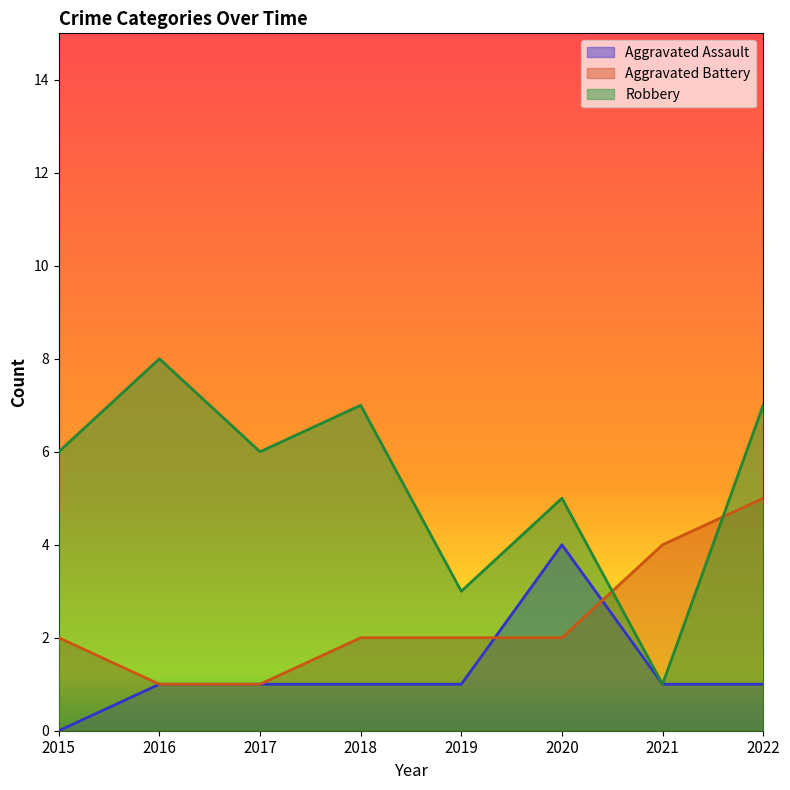

How many categories are shown in the chart?

8